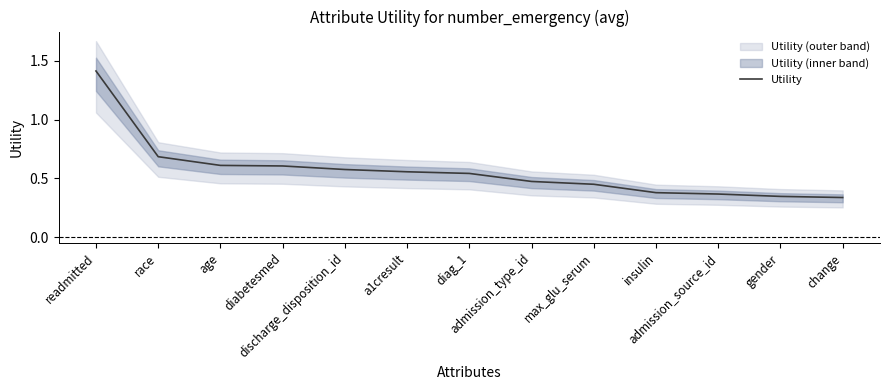

Which category has the lowest value across all series?

change